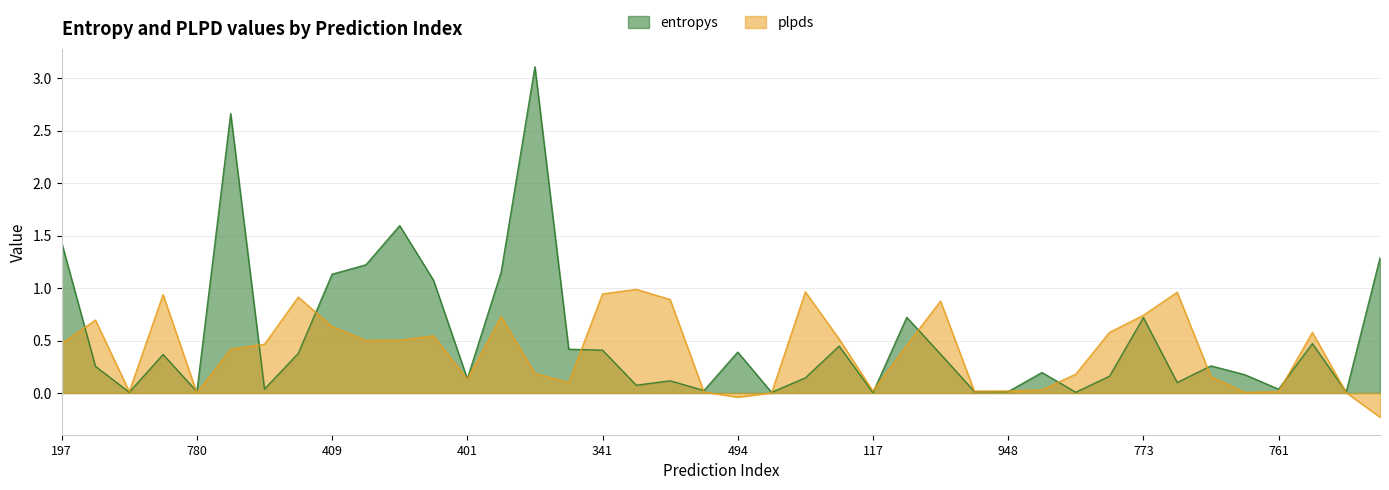

Reading left to right, transcribe all the data shown in this chart.

entropys: 1.4	0.3	0.0	0.4	0.0	2.7	0.0	0.4	1.1	1.2	1.6	1.1	0.1	1.2	3.1	0.4	0.4	0.1	0.1	0.0	0.4	0.0	0.1	0.4	0.0	0.7	0.4	0.0	0.0	0.2	0.0	0.2	0.7	0.1	0.3	0.2	0.0	0.5	0.0	1.3
plpds: 0.5	0.7	0.0	0.9	0.0	0.4	0.5	0.9	0.6	0.5	0.5	0.5	0.1	0.7	0.2	0.1	0.9	1.0	0.9	0.0	-0.0	0.0	1.0	0.5	0.0	0.5	0.9	0.0	0.0	0.0	0.2	0.6	0.7	1.0	0.2	0.0	0.0	0.6	0.0	-0.2